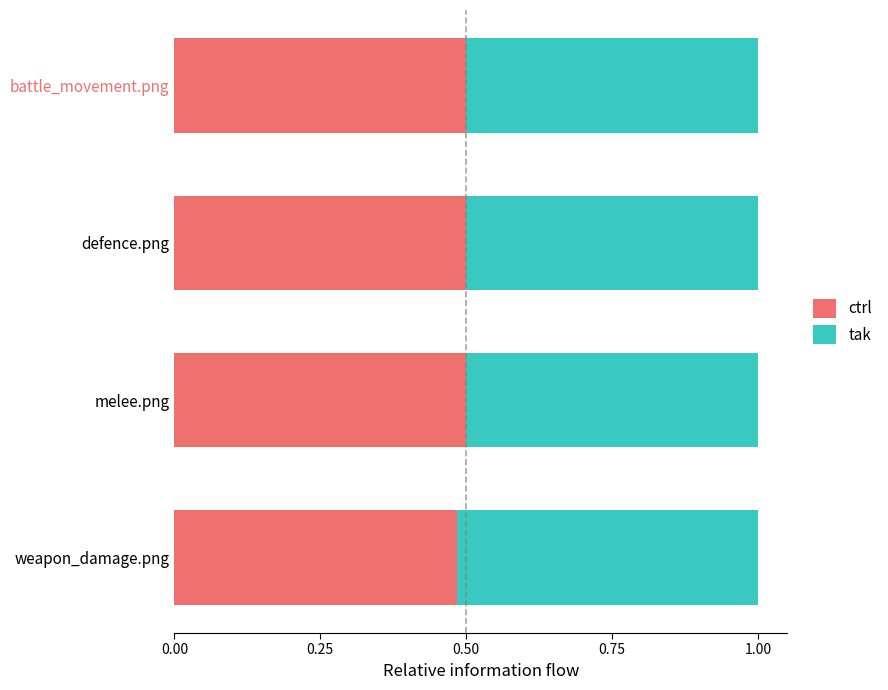

What is the sum of all ctrl values?

2.0